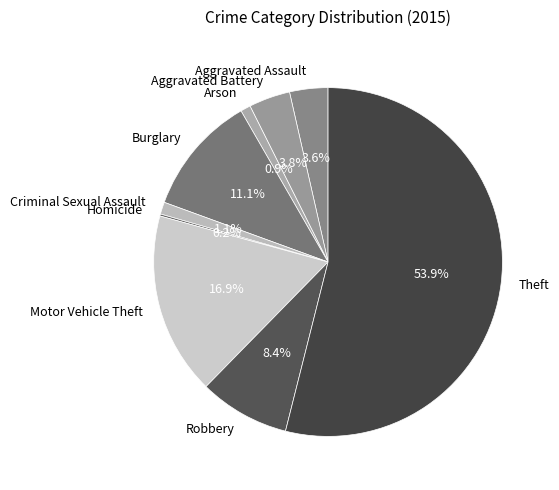

To the nearest percent, what is the combined percentage of Criminal Sexual Assault and Burglary?

12%